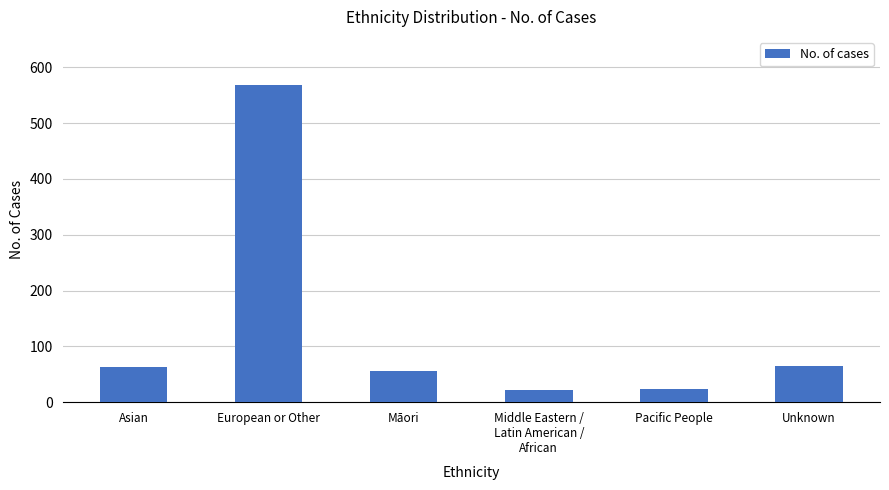

What is the minimum value shown in the chart?

21